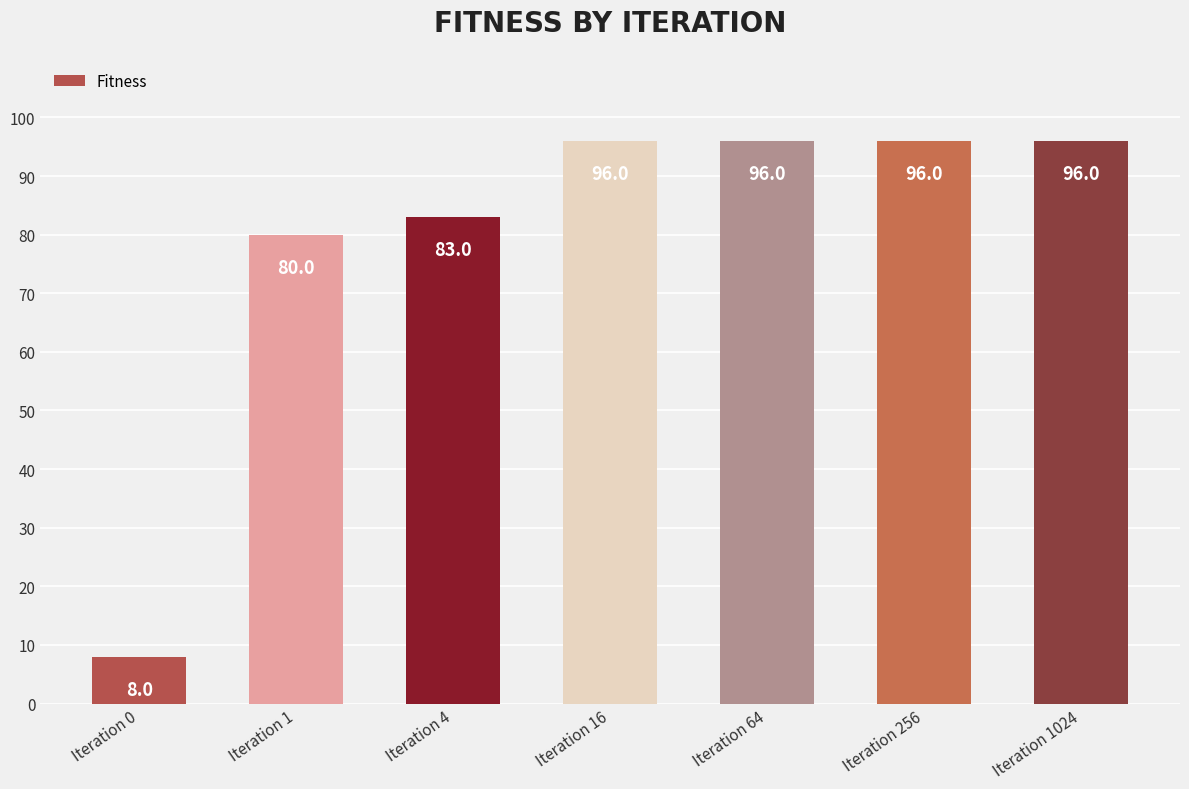

What is the difference between the values at Iteration 1024 and Iteration 1?

16